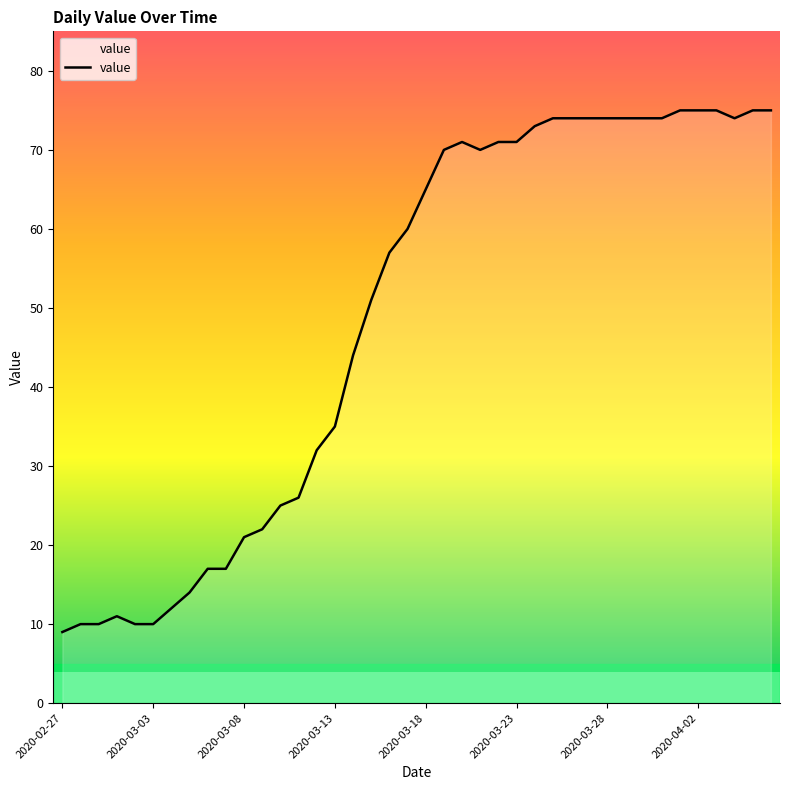

What is the difference between the maximum and minimum values?

66